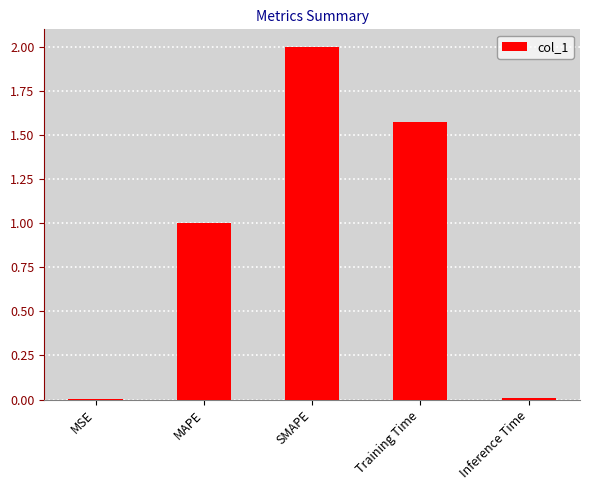

The chart shows a value of 2.3 at Training Time. True or false?

False